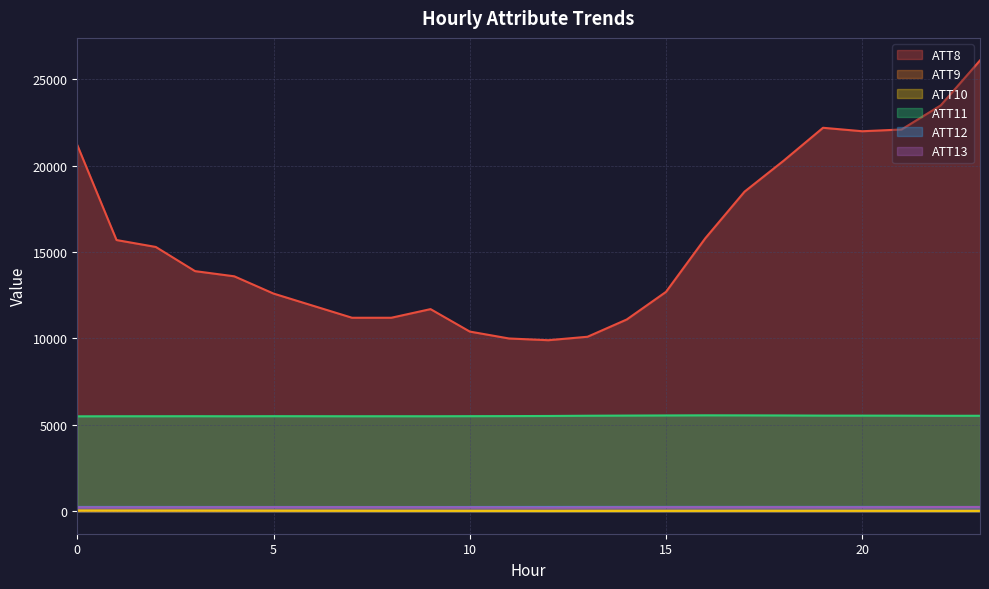

Between 1 and 19, which series saw the biggest shift?

ATT8